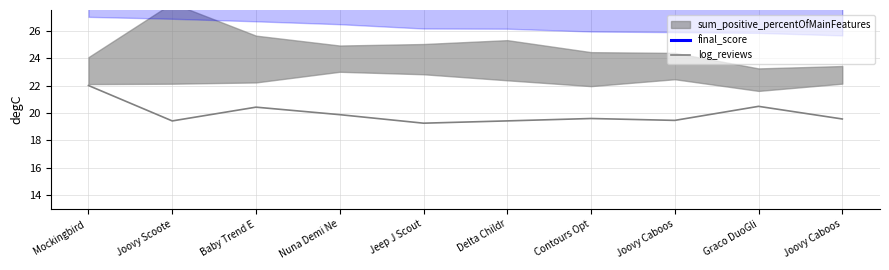

The value of final_score at Mockingbird  is 11.9. True or false?

False